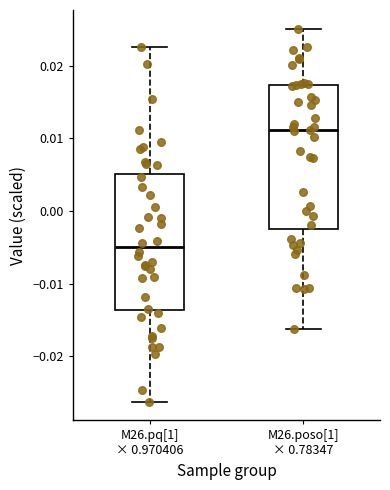

Reading left to right, read every box against the y-axis: the position of its median line, the range the box covers, and the ends of its whiskers. The values are not printed on the chart, so give them approximately, as read against the axis.

M26.pq[1] × 0.970406: median -0.005, box -0.014 to 0.005, whiskers -0.026 to 0.023
M26.poso[1] × 0.78347: median 0.011, box -0.002 to 0.017, whiskers -0.016 to 0.025